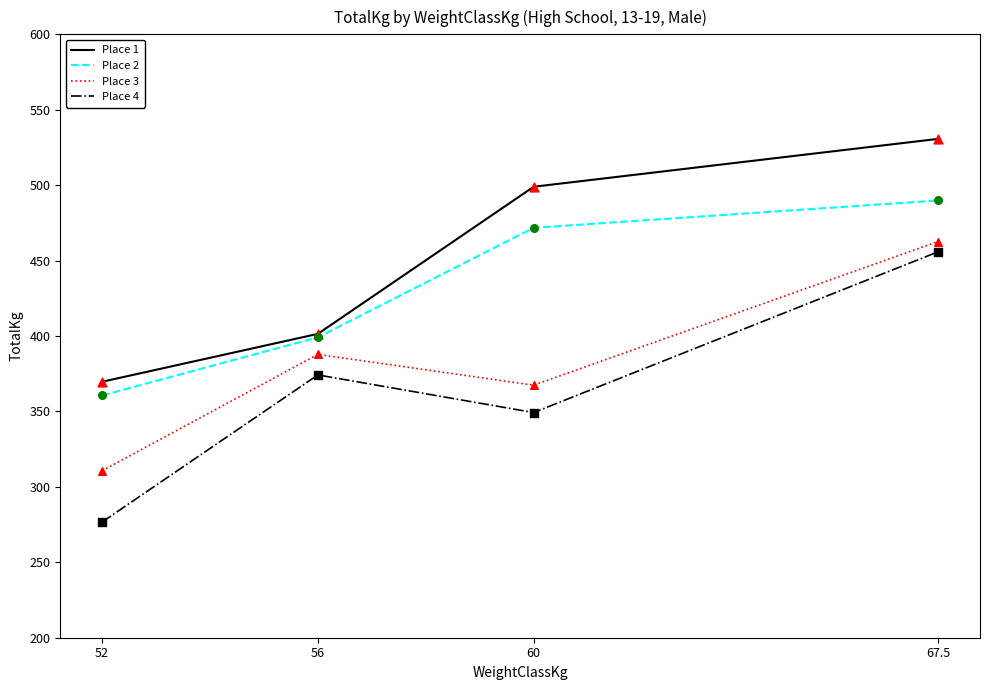

Which series has the widest spread of values?

Place 4